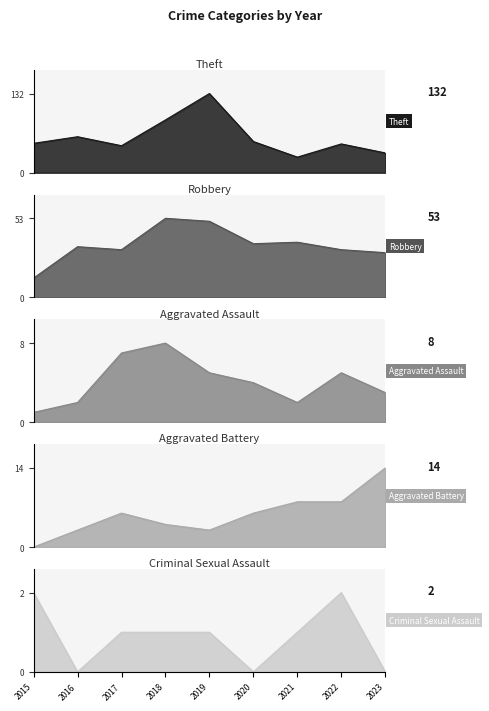

At which category is the sum across all series the highest?

2019